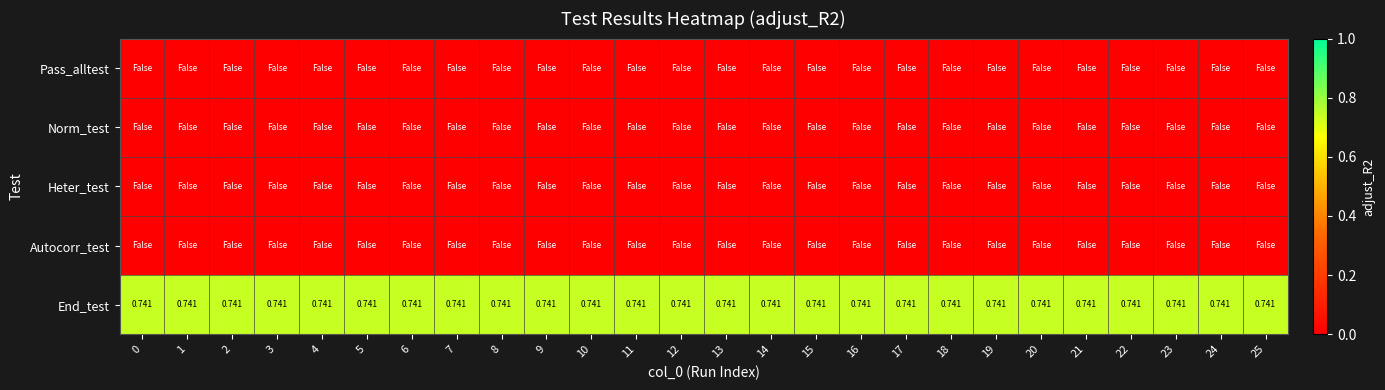

At which category is the sum across all series the highest?

1